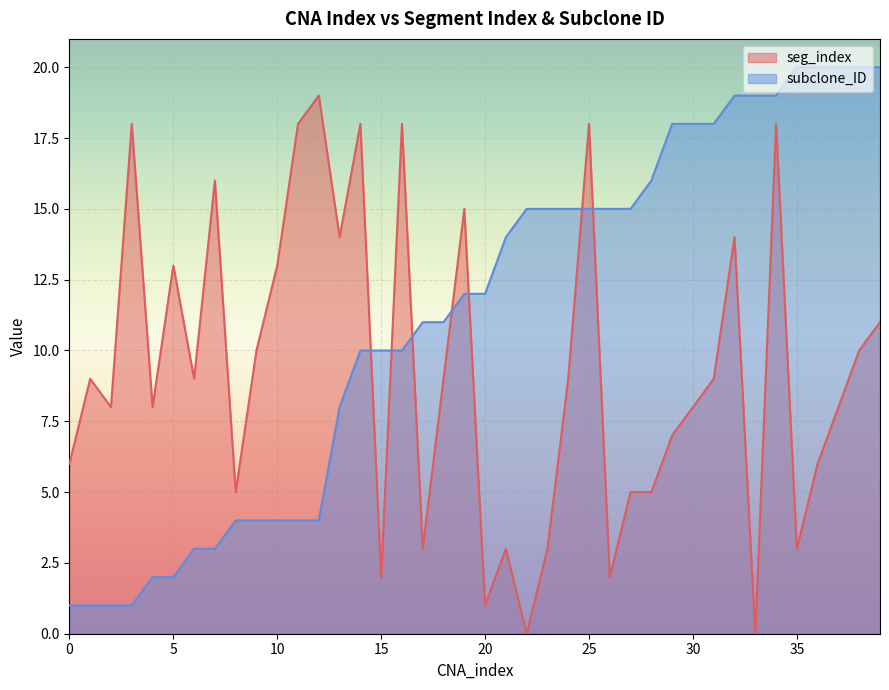

Reading left to right, extract all data points from this chart.

seg_index: 6	9	8	18	8	13	9	16	5	10	13	18	19	14	18	2	18	3	9	15	1	3	0	3	9	18	2	5	5	7	8	9	14	0	18	3	6	8	10	11
subclone_ID: 1	1	1	1	2	2	3	3	4	4	4	4	4	8	10	10	10	11	11	12	12	14	15	15	15	15	15	15	16	18	18	18	19	19	19	20	20	20	20	20